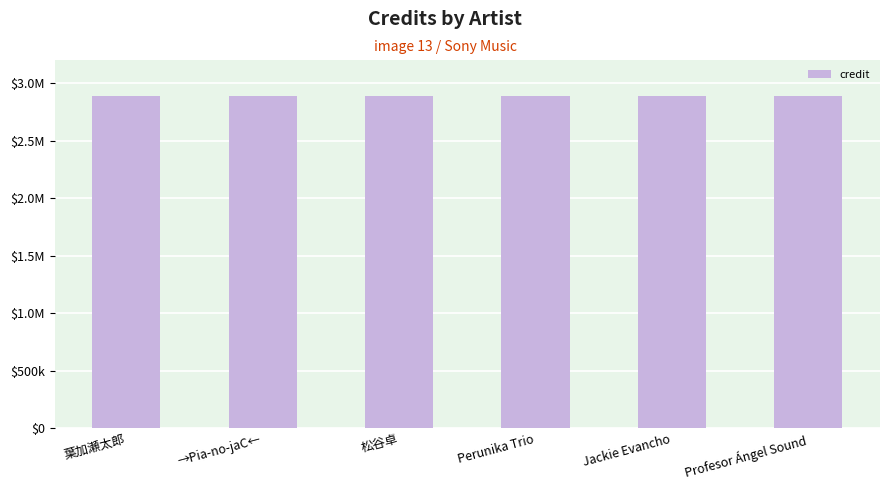

The credit series shows 2888988 at 松谷卓. True or false?

True